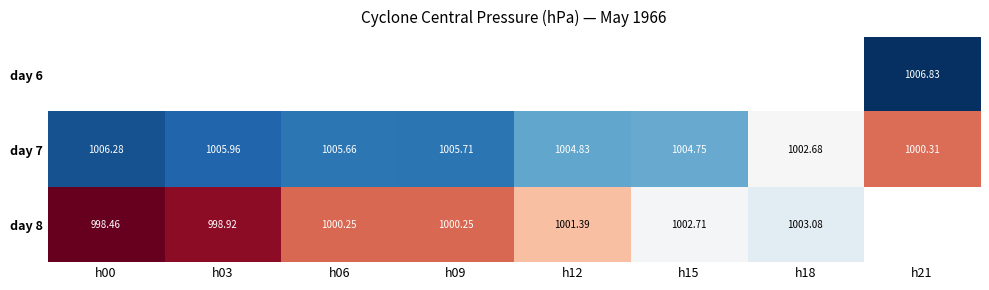

How many values in the day 7 series exceed 1005?

4